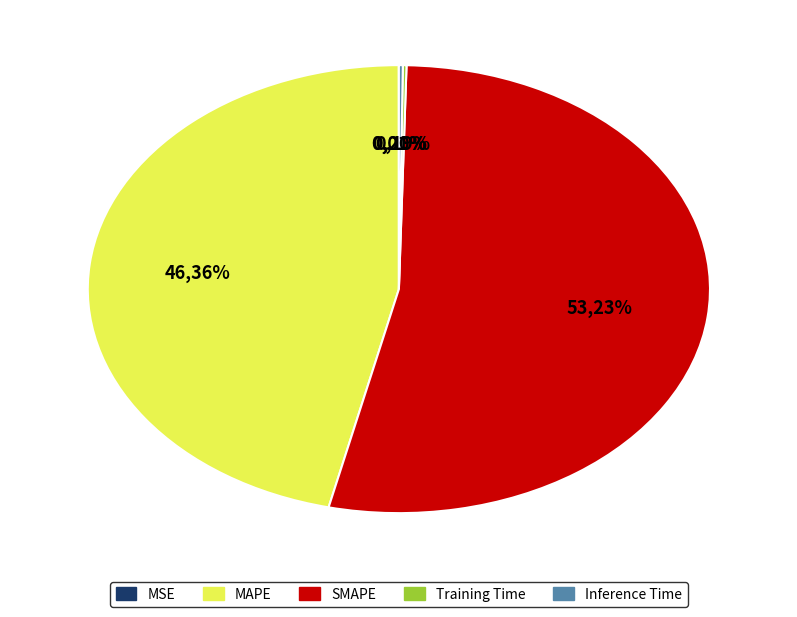

Do MSE and Inference Time together represent more than half of the pie?

No